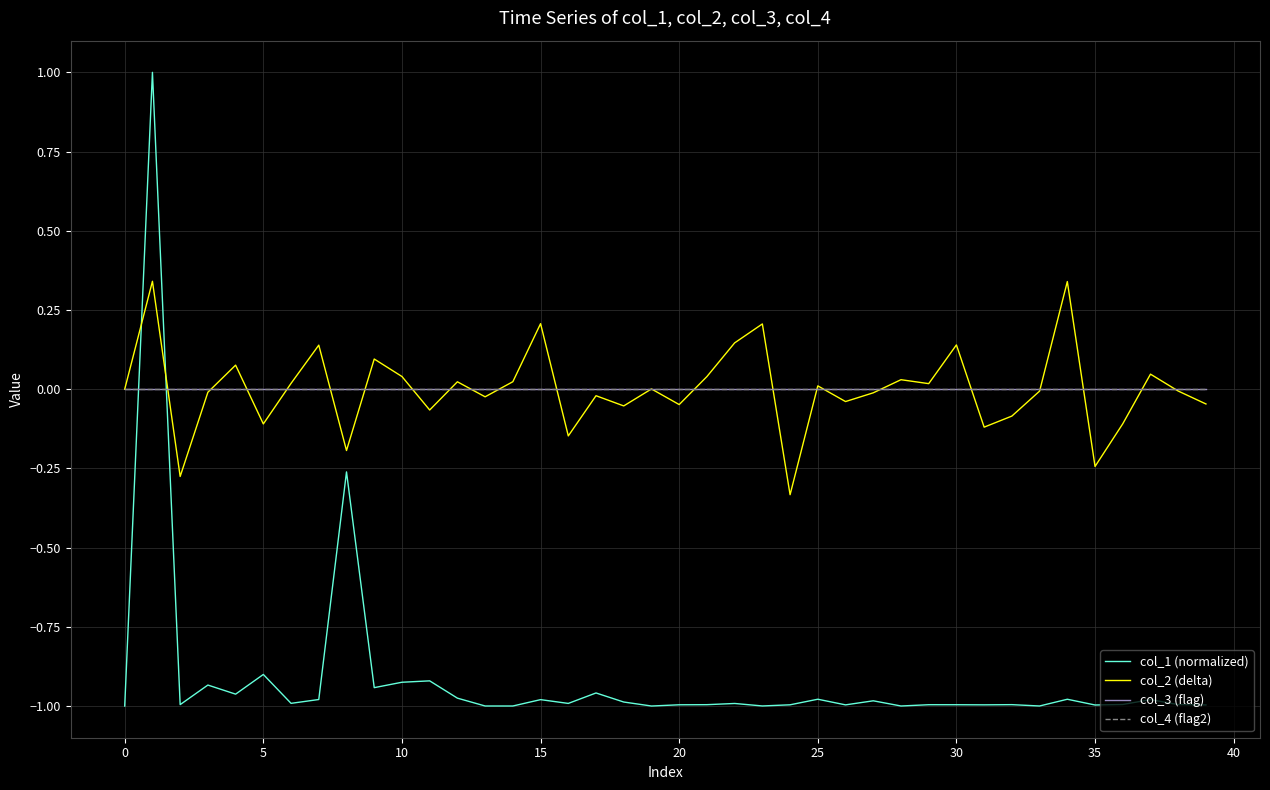

Which series has the largest range (max minus min)?

col_1 (normalized)